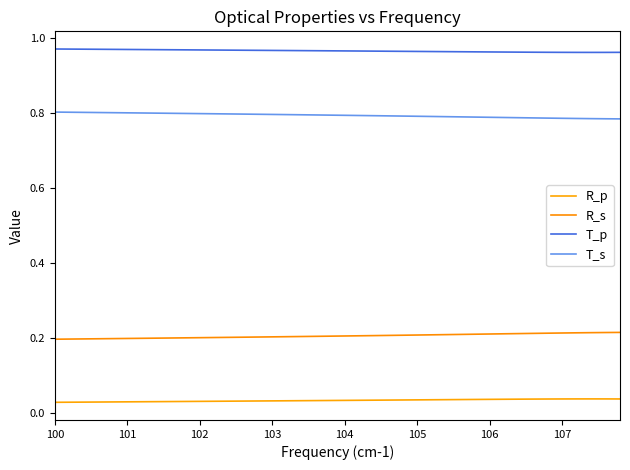

Which series has the largest total across all categories?

T_p